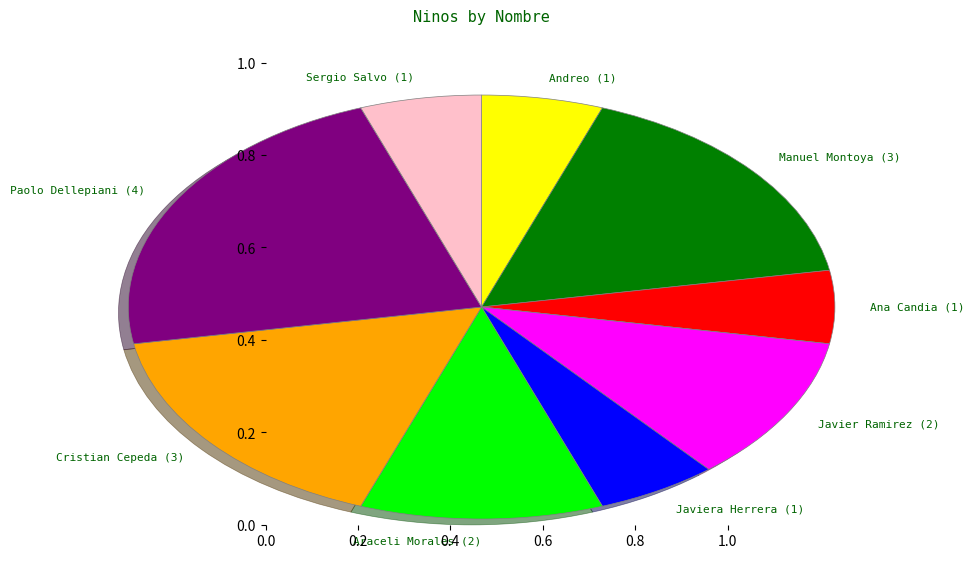

Does any single category account for the majority?

No